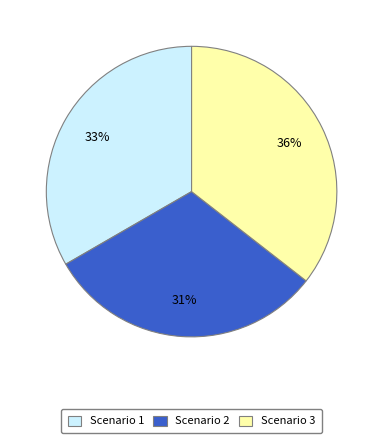

Count the number of slices in the pie.

3